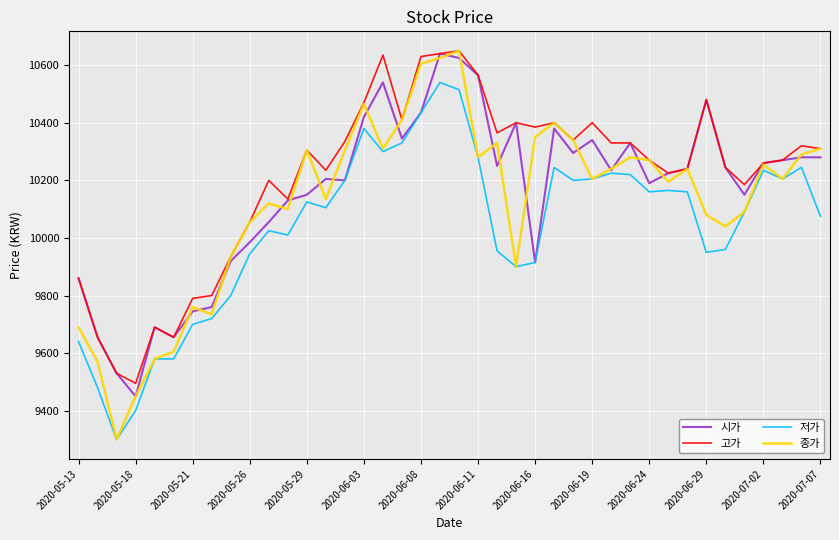

What is the maximum value shown in the chart?

10650